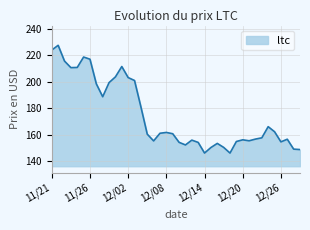

How many lines are shown in the chart?

1